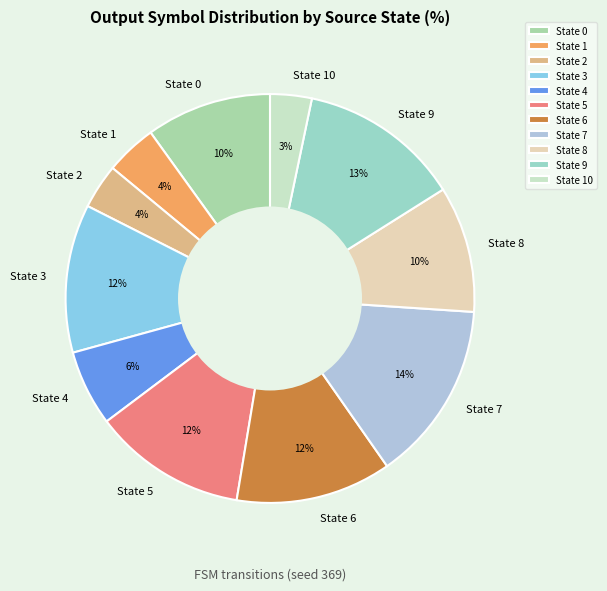

To the nearest percent, what is the average slice percentage?

9%